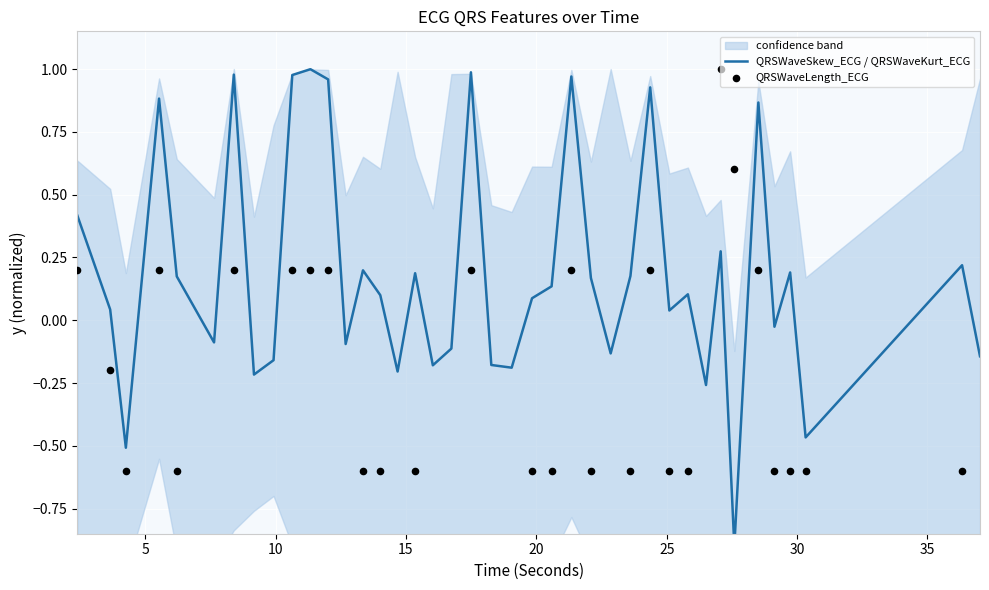

What are all the series names shown in the legend?

QRSWaveSkew_ECG / QRSWaveKurt_ECG, QRSWaveLength_ECG